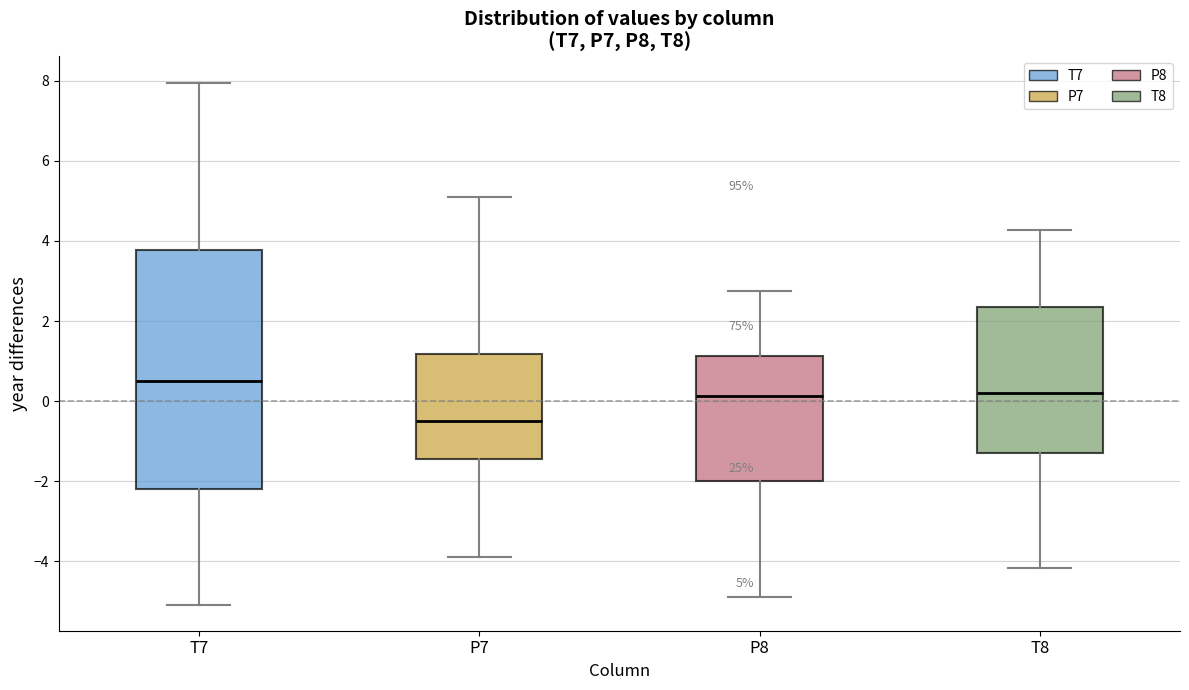

Which box has the lowest median line?

P7